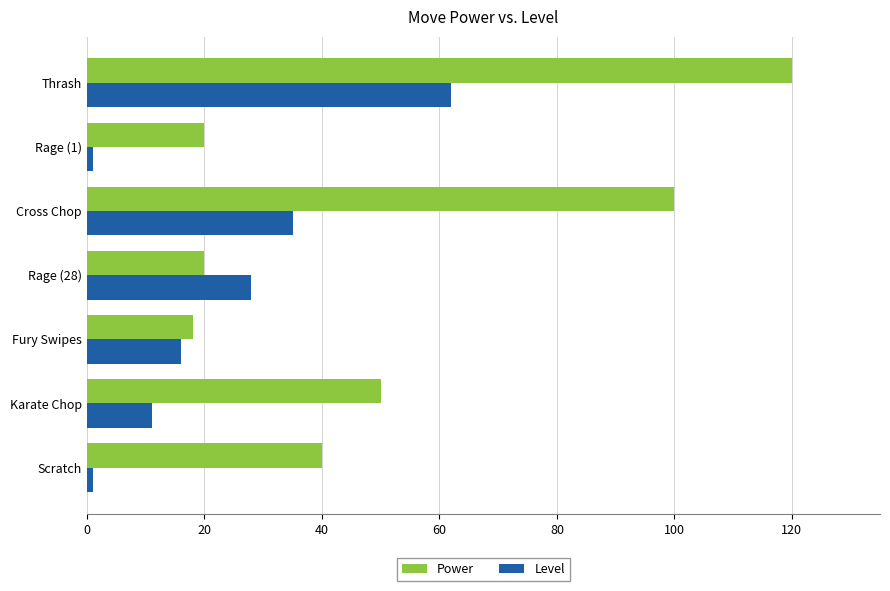

What is the sum of all Power values?

368